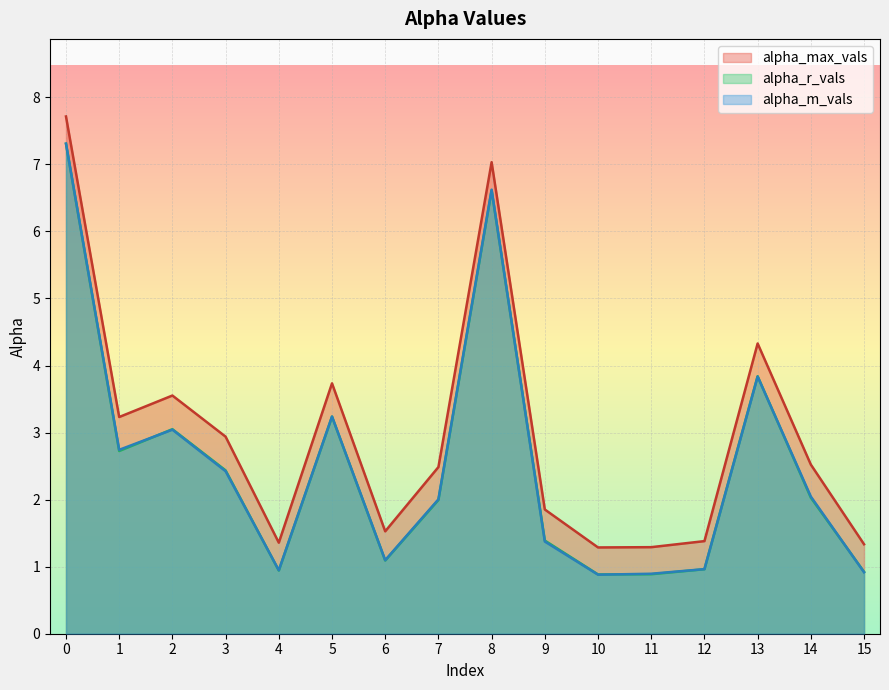

True or false: alpha_m_vals and alpha_max_vals intersect in this chart.

False